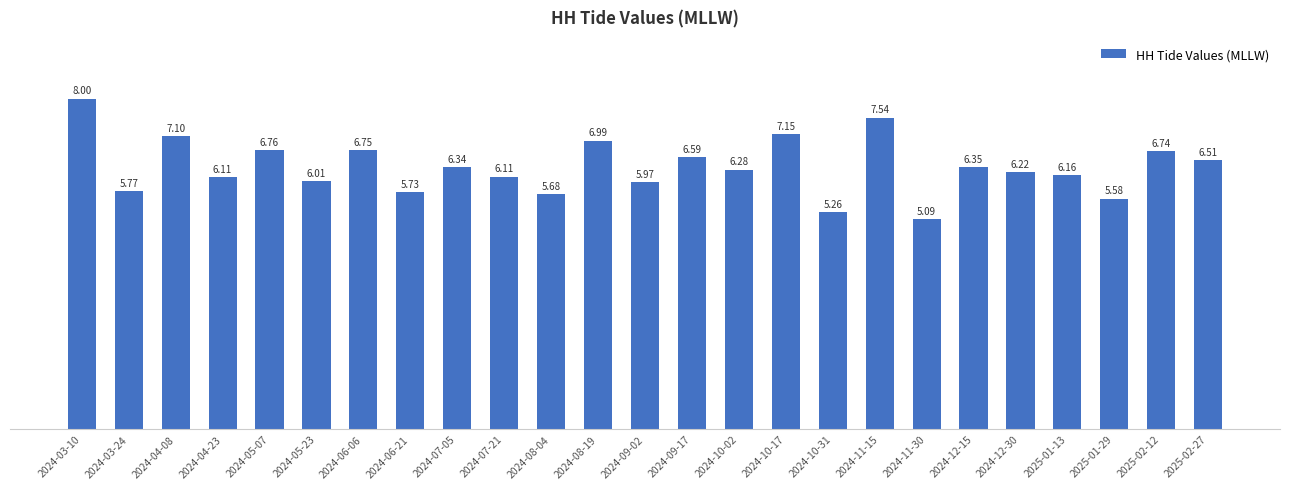

What is the label of the 9th bar from the right?

2024-10-31